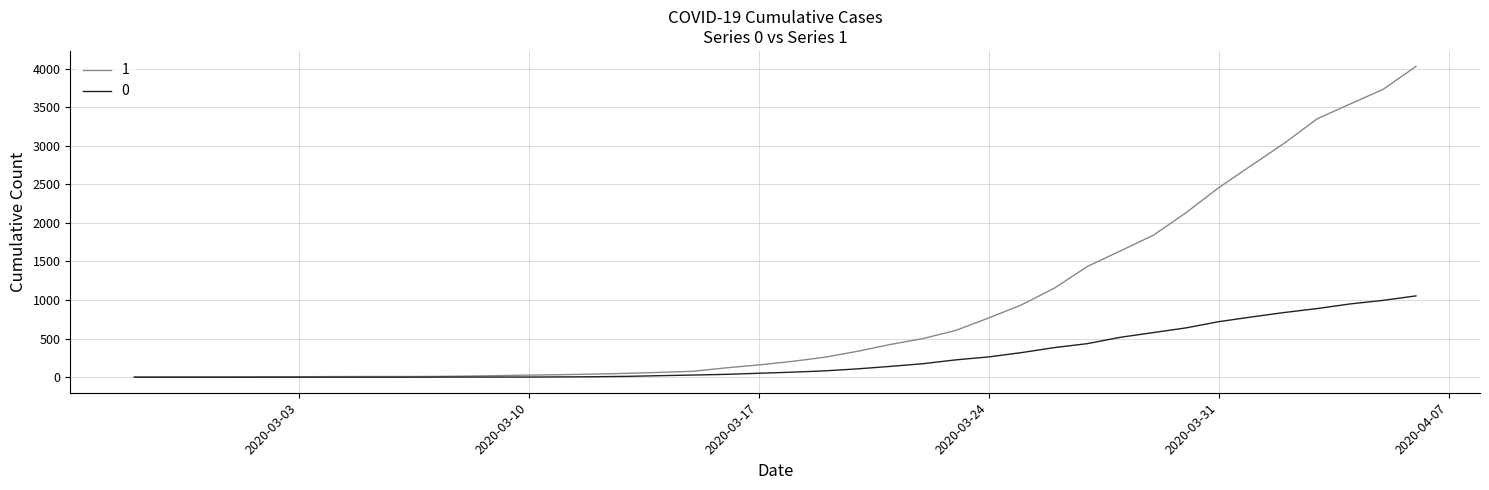

List the series in order of their peak value, highest first.

1, 0